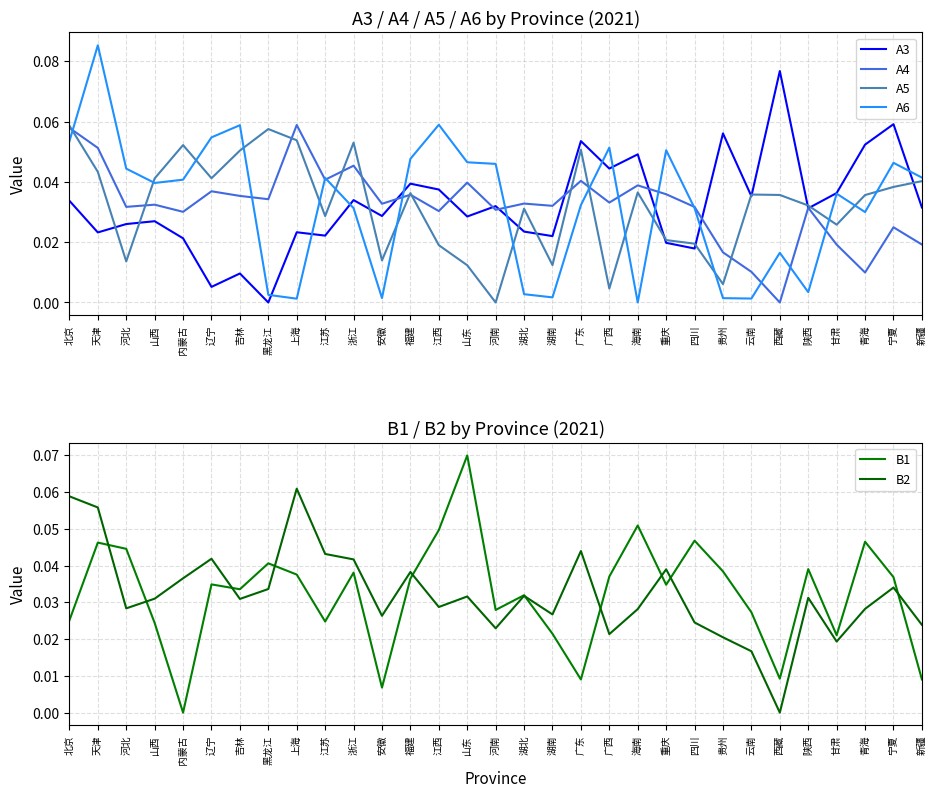

What is the total value across all series at 四川?

0.2